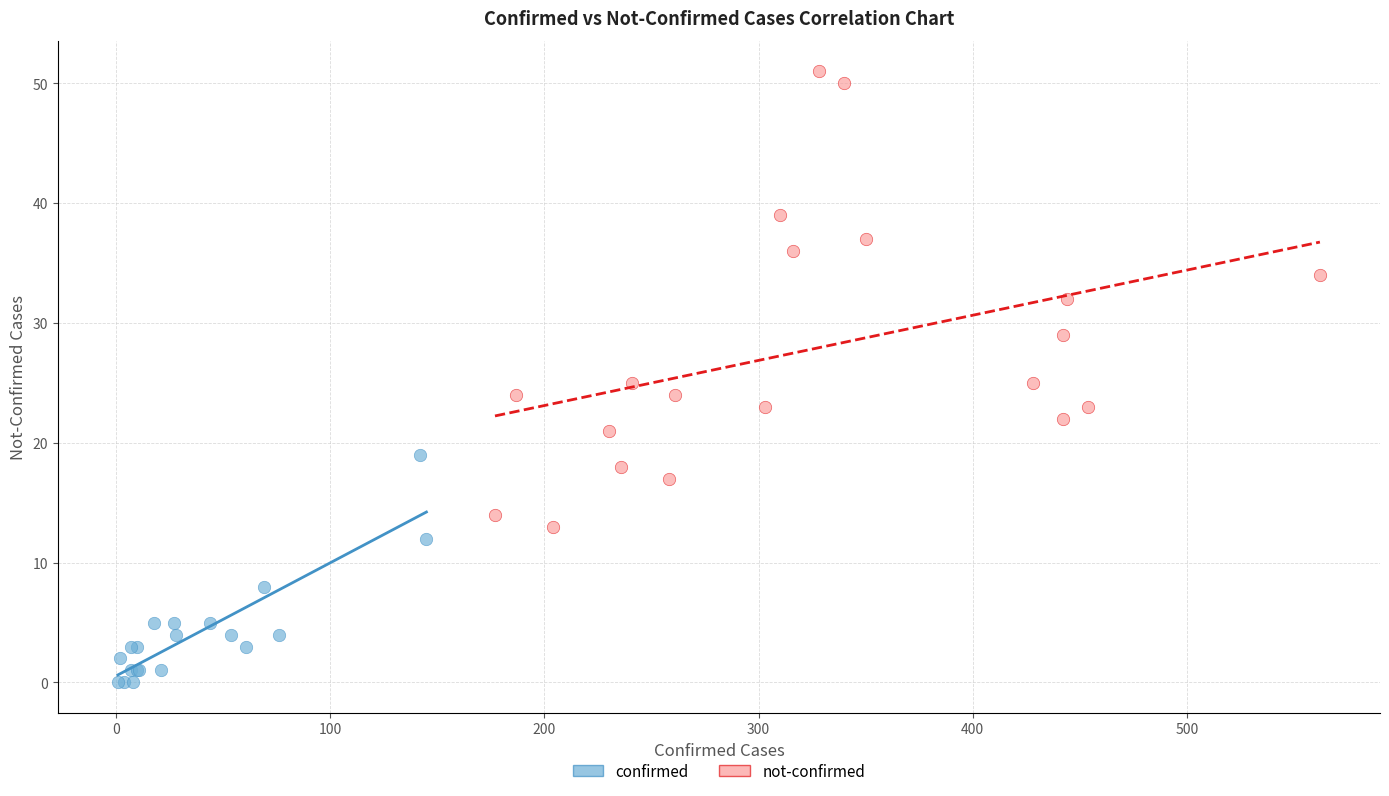

Which series has the largest Y range (max minus min)?

not-confirmed